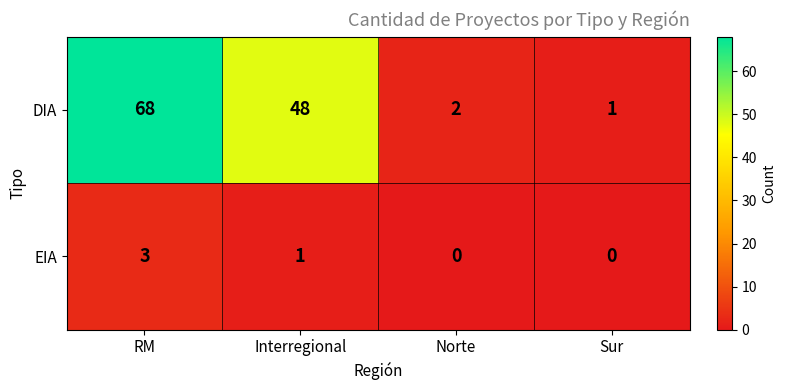

What is the greatest value displayed?

68